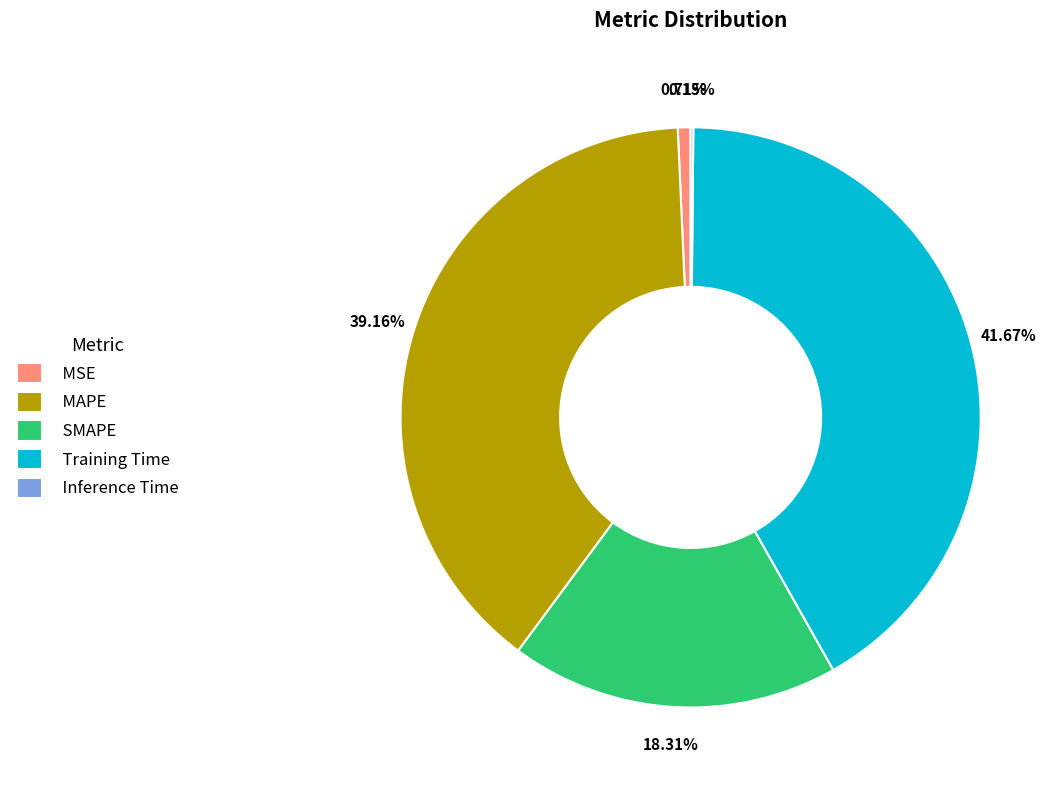

Which category has the biggest portion of the pie?

Training Time